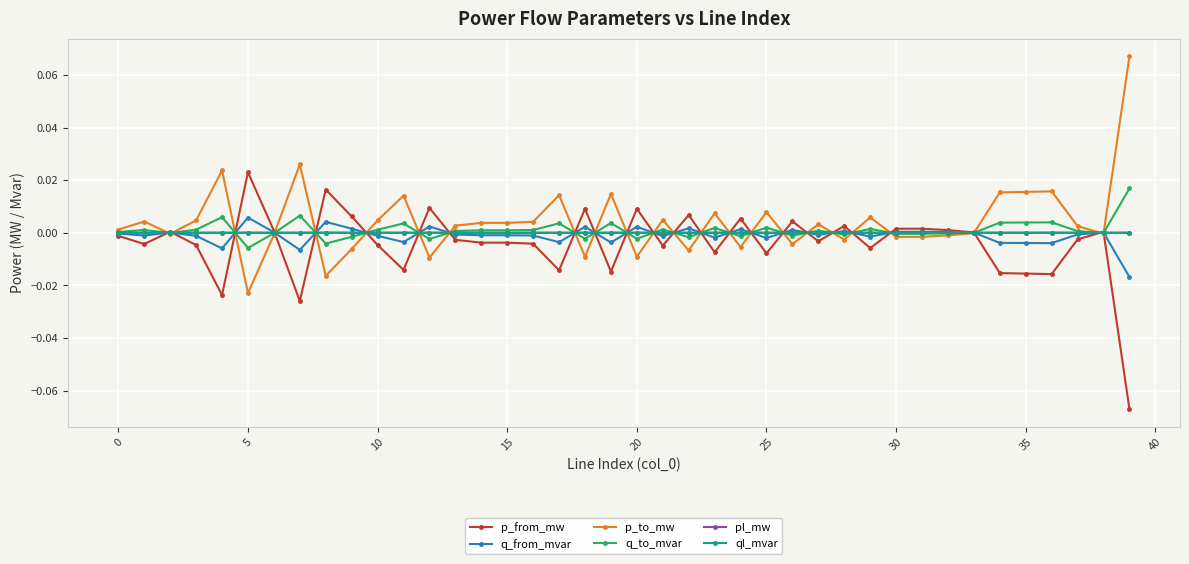

True or false: pl_mw has more than 2 interior local peaks.

True